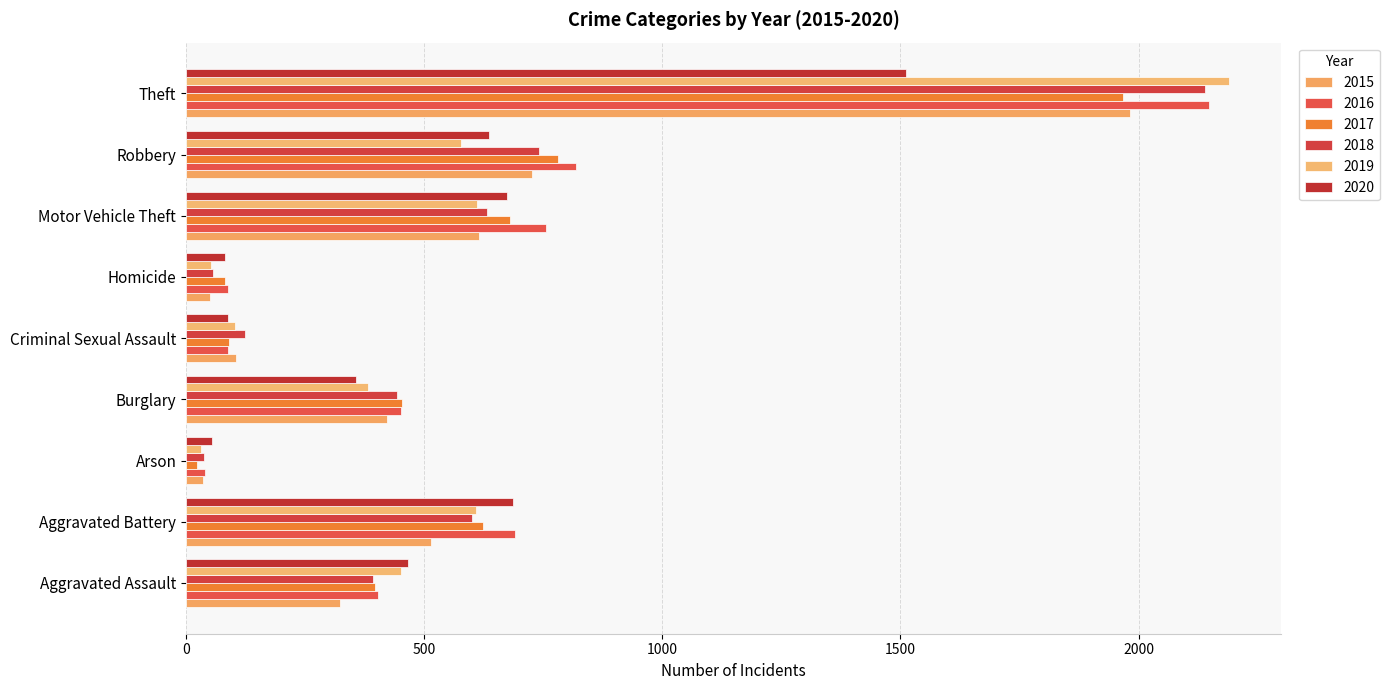

What is the sum of the 2019 values at Burglary and Homicide?

436